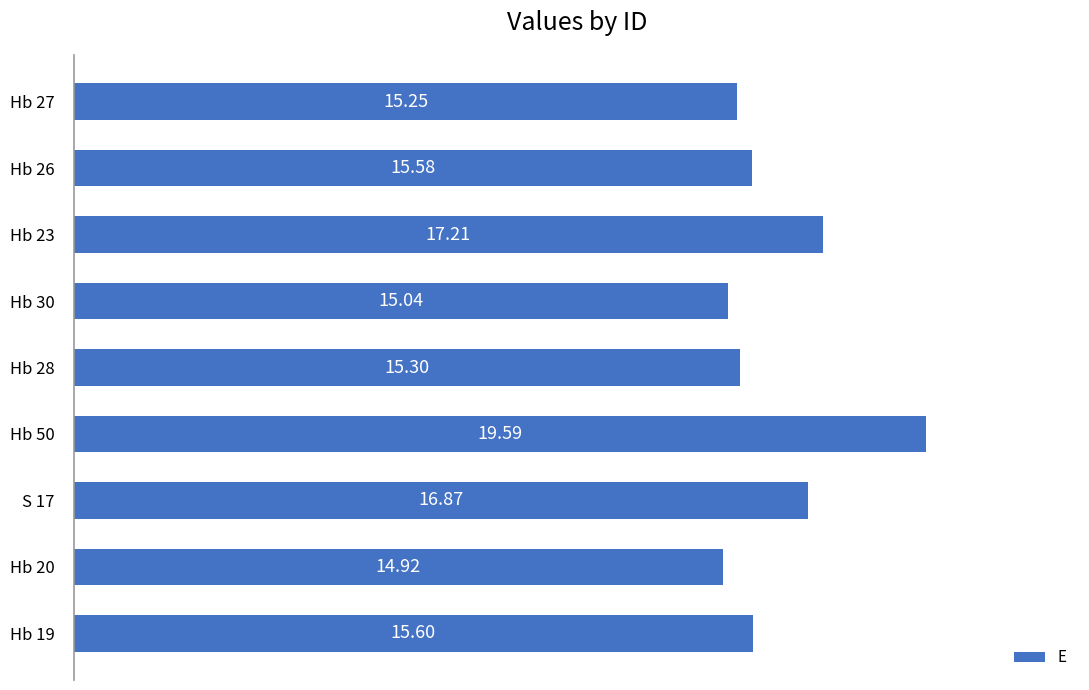

Does the chart contain stacked bars?

No